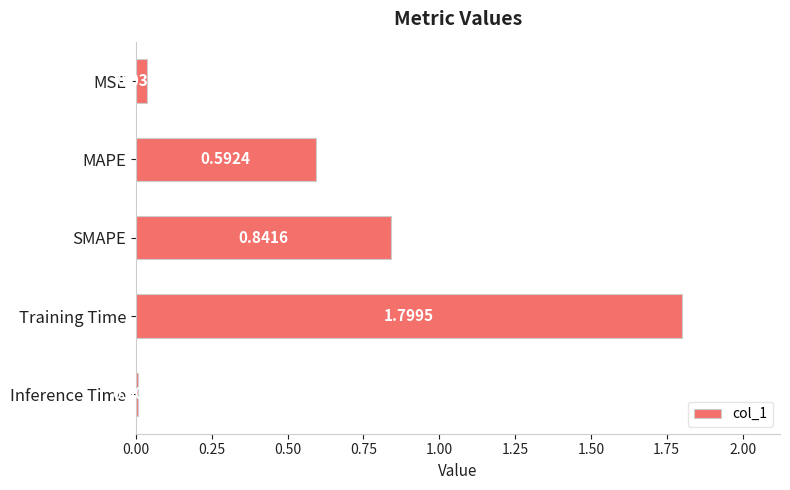

What is the average value?

0.7